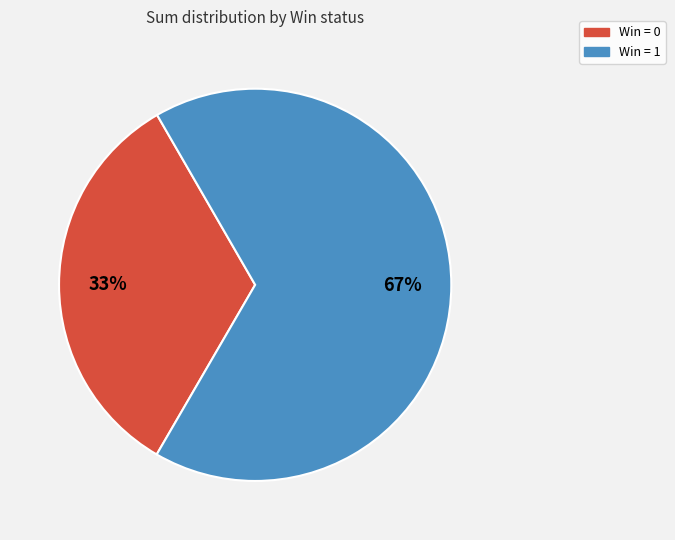

Is there any slice that represents more than half of the pie?

Yes